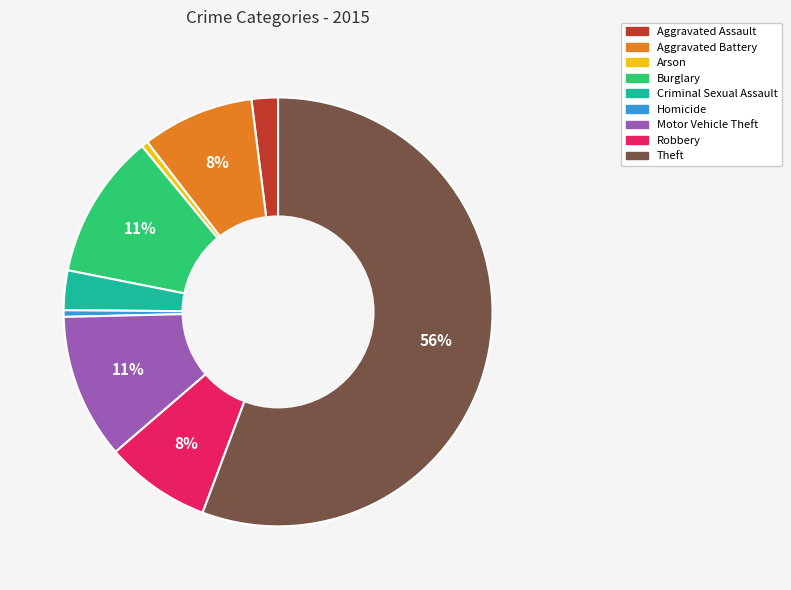

To the nearest percent, what is the combined percentage of Criminal Sexual Assault and Aggravated Assault?

5%